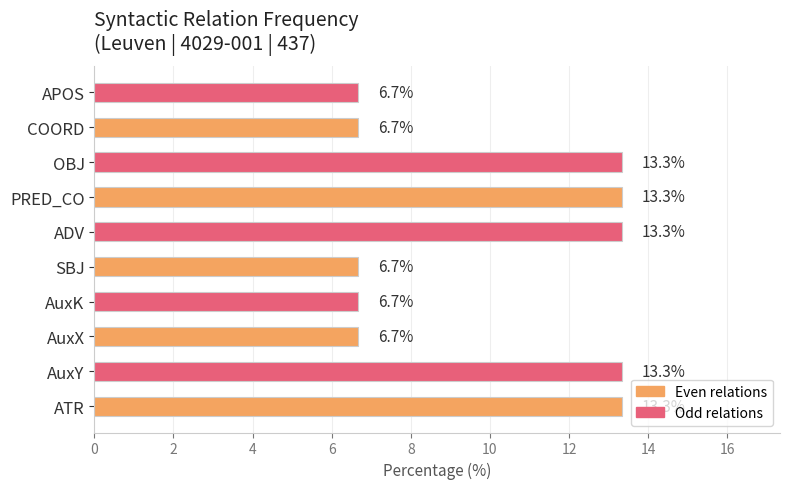

What is the sum of all values?

100.0